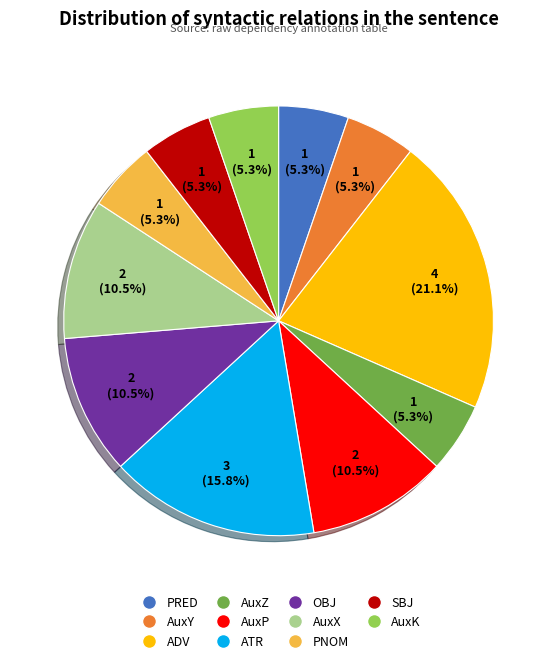

Which slice is the largest?

ADV